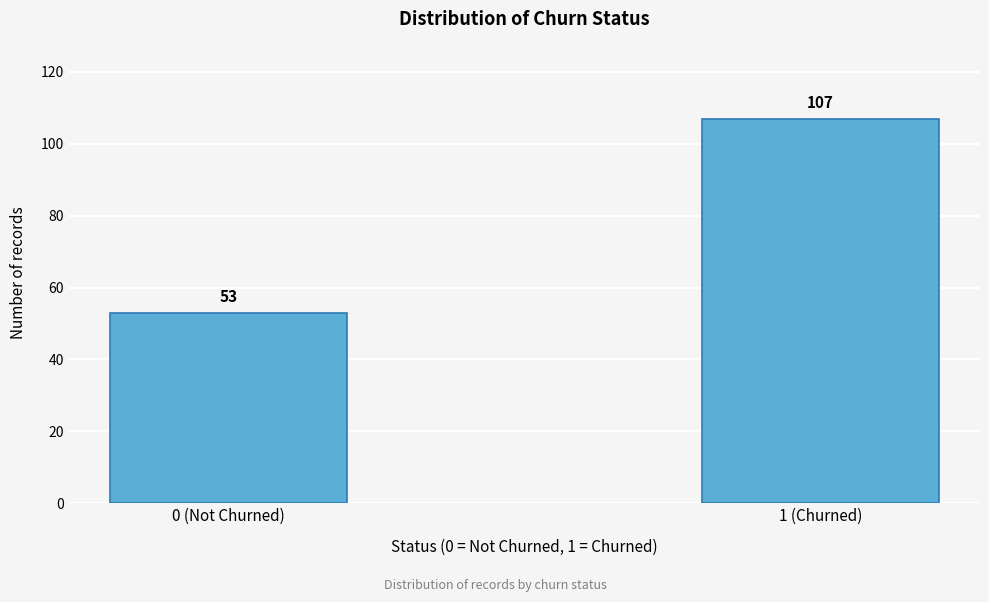

Reading left to right, what are all the values shown in this chart?

0 (Not Churned)=53	1 (Churned)=107